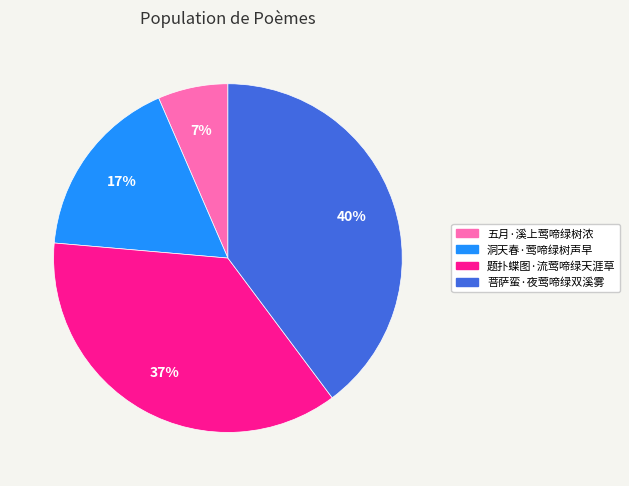

The 五月·溪上莺啼绿树浓 slice represents 7% of the pie. True or false?

True